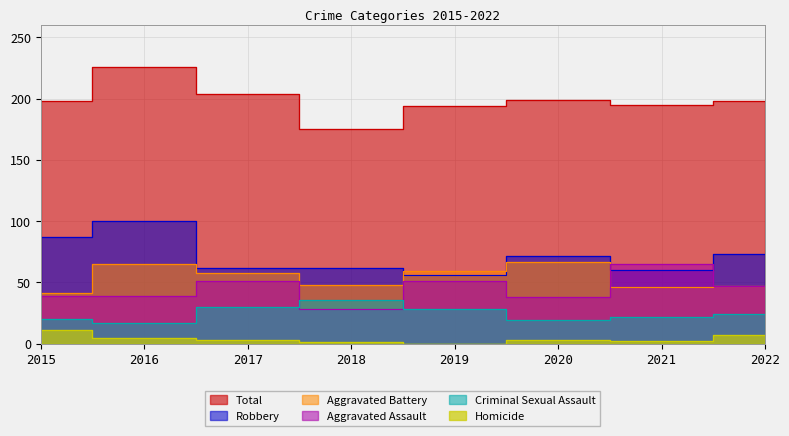

True or false: Aggravated Battery has a value of 58 at 2017.

True